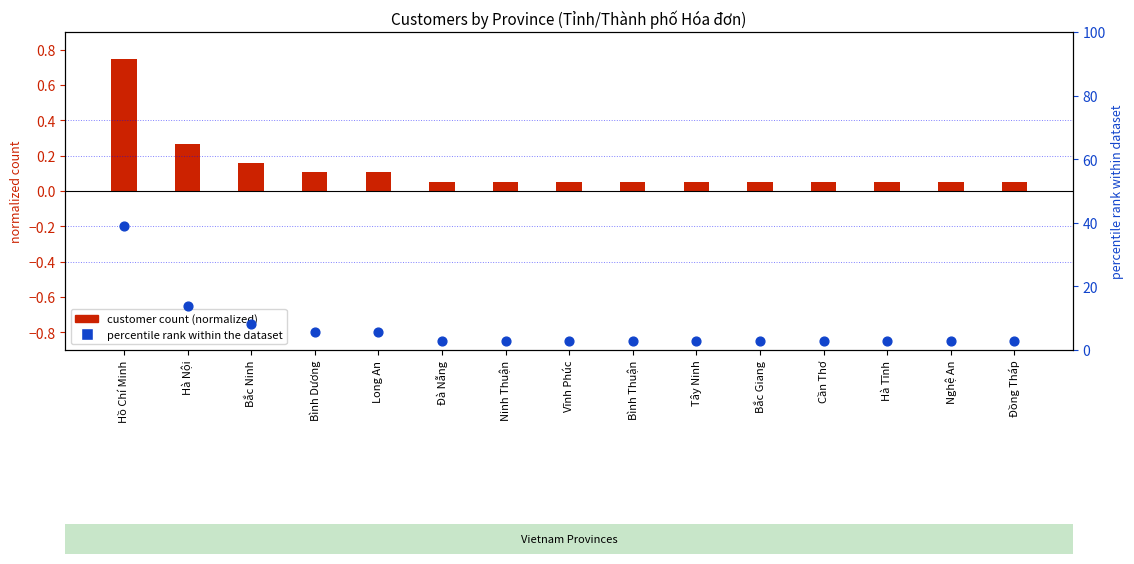

Is the value of percentile rank within the dataset at Đà Nẵng greater than the value of customer count (normalized) at Hà Tĩnh?

Yes